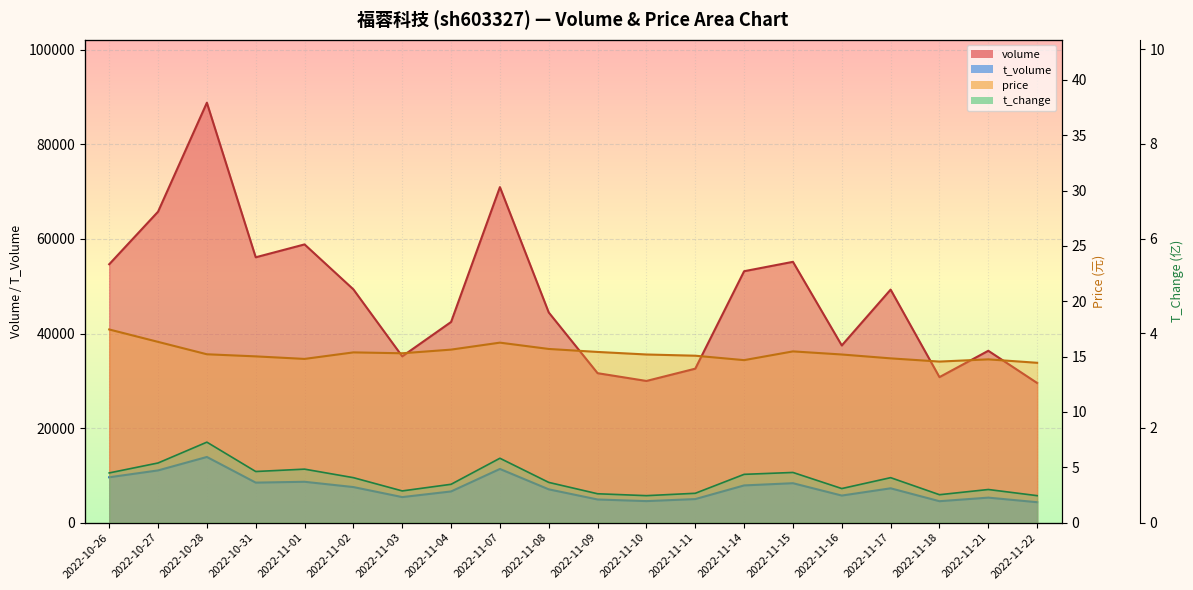

True or false: t_volume has a value of 5727.0 at 2022-11-16.

True